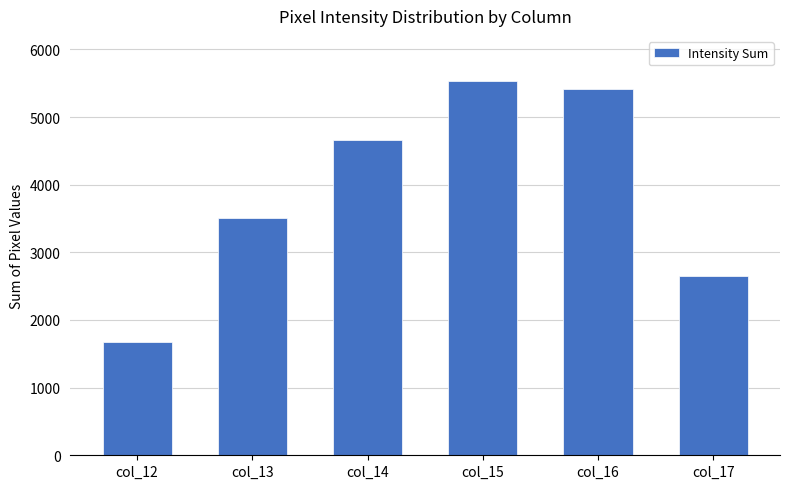

Between col_12 and col_15, which is larger?

col_15